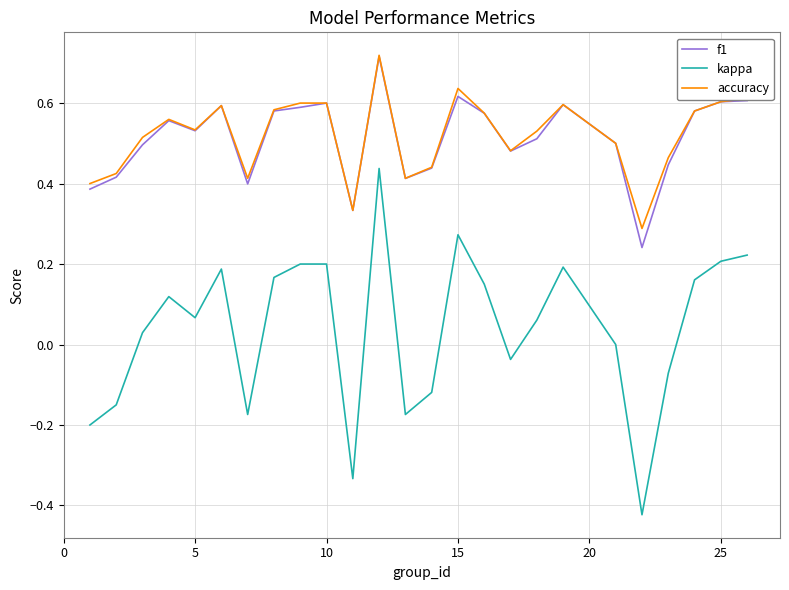

Which series has the widest spread of values?

kappa